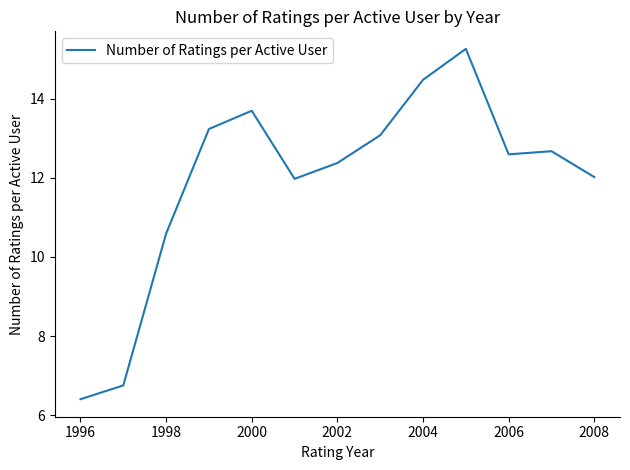

What is the maximum value shown in the chart?

15.3